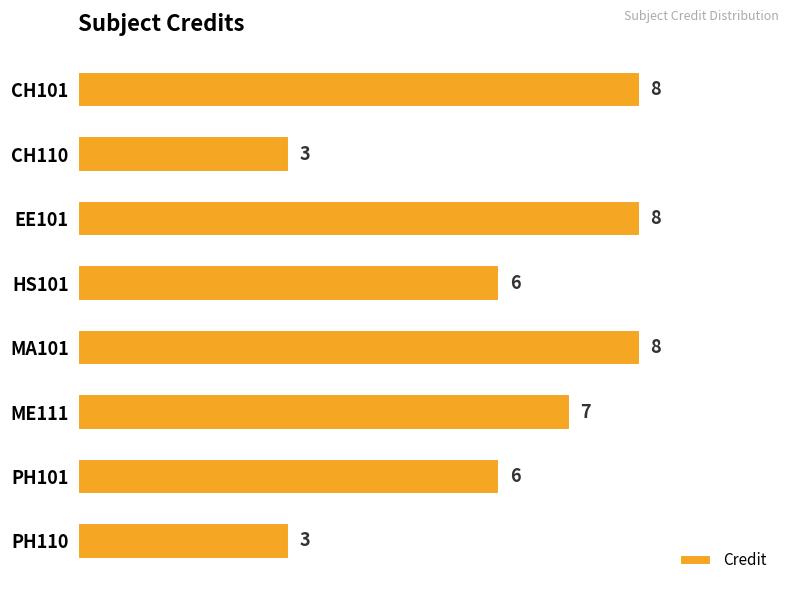

How many values are between 6 and 8?

6